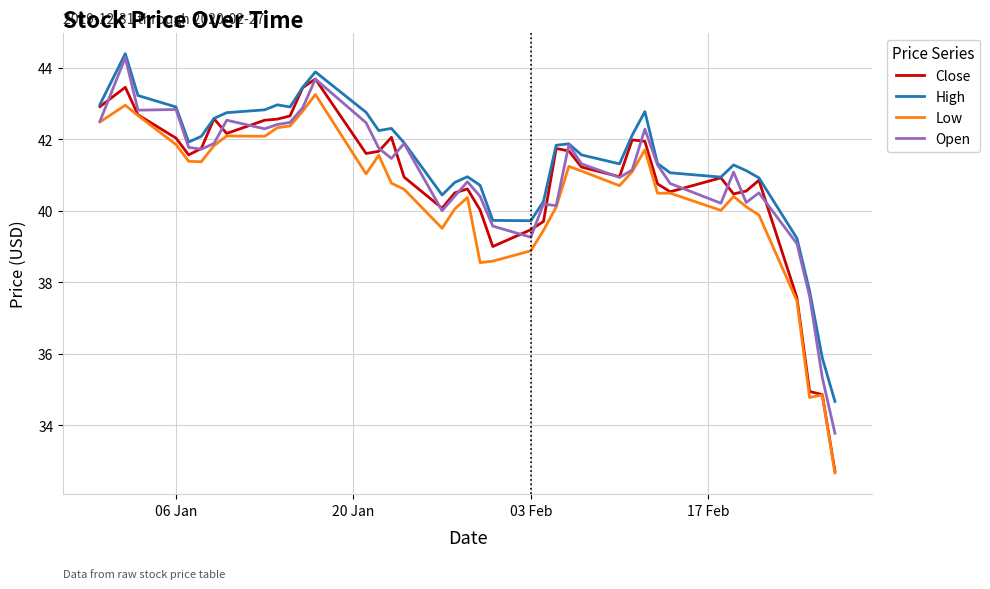

What is the maximum value for Open?

44.3